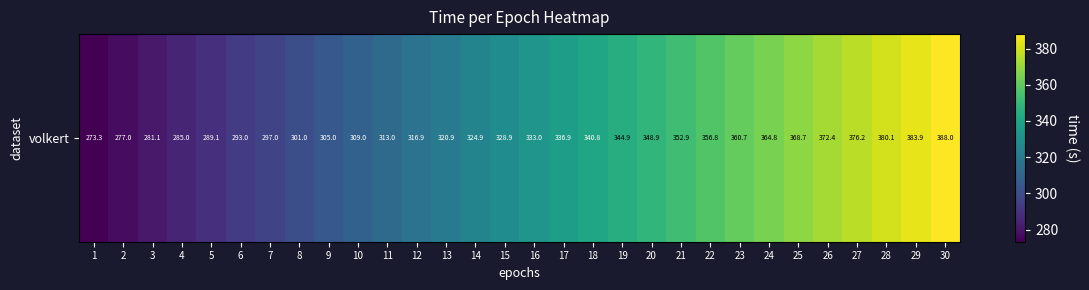

Where is the data nearest to the value 330?

15